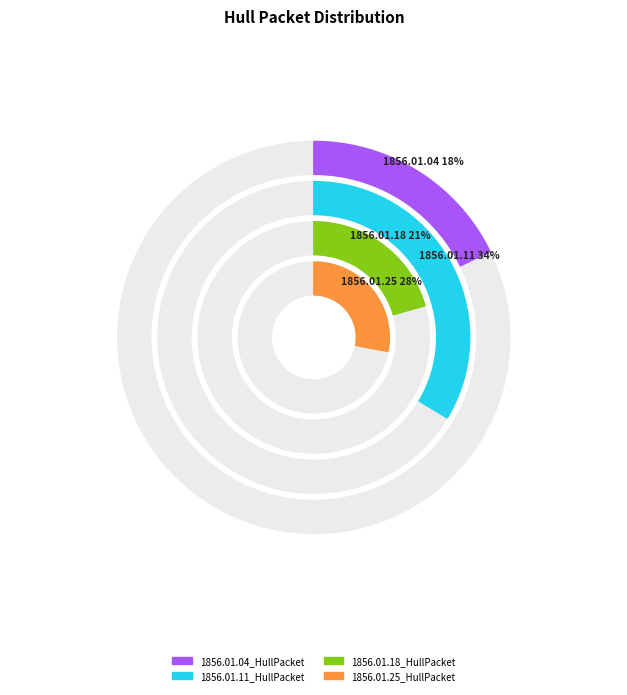

Is it true that 1856.01.11_HullPacket is 19% of the pie?

False